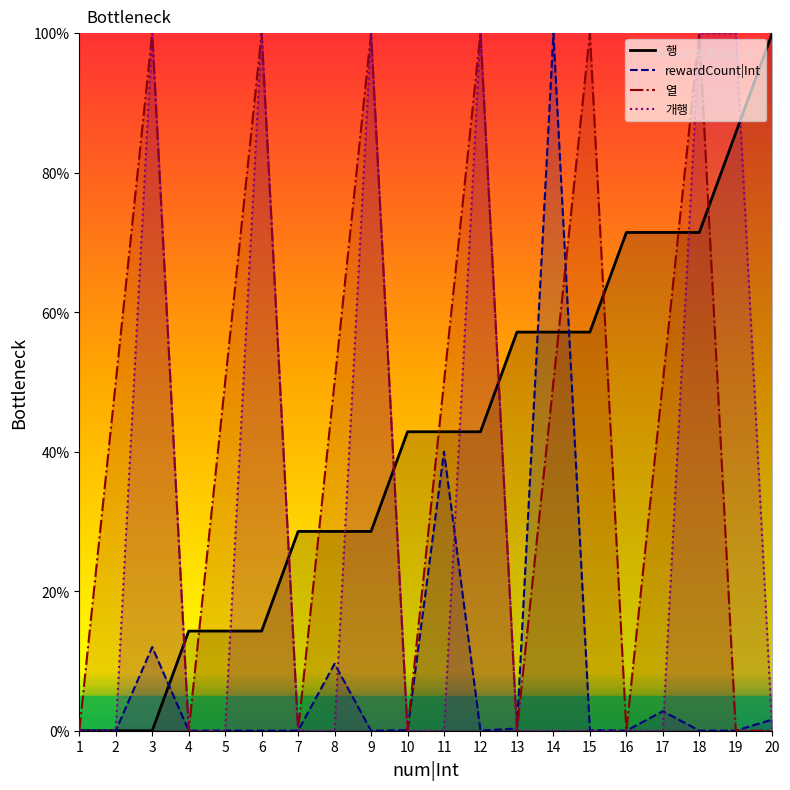

How many lines are shown in the chart?

4